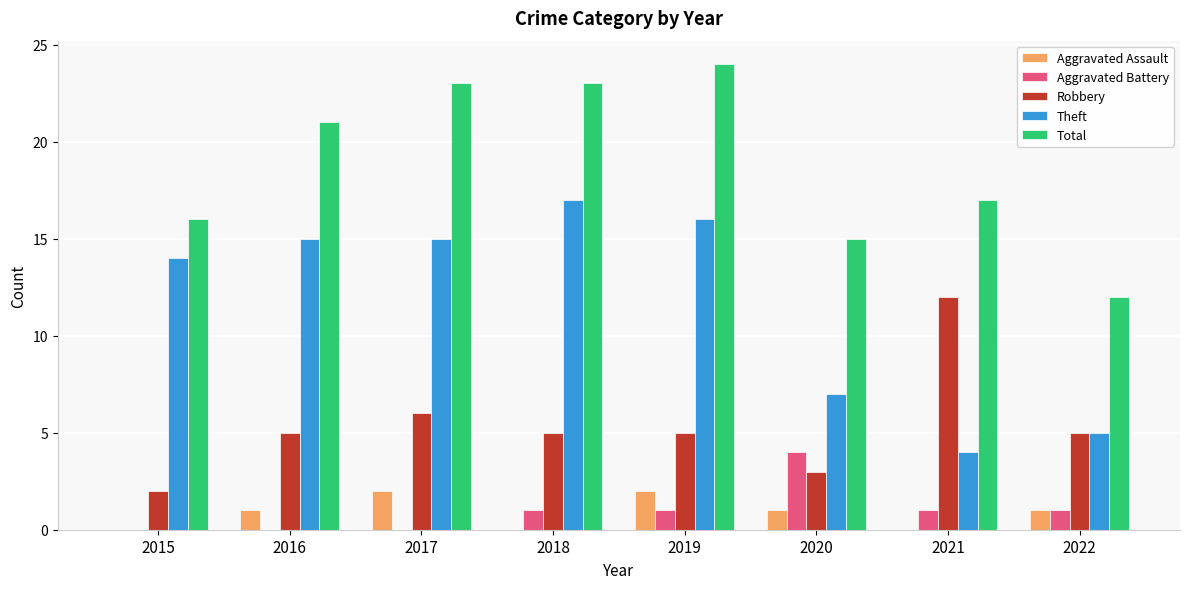

True or false: Aggravated Assault has a value of 3 at 2017.

False